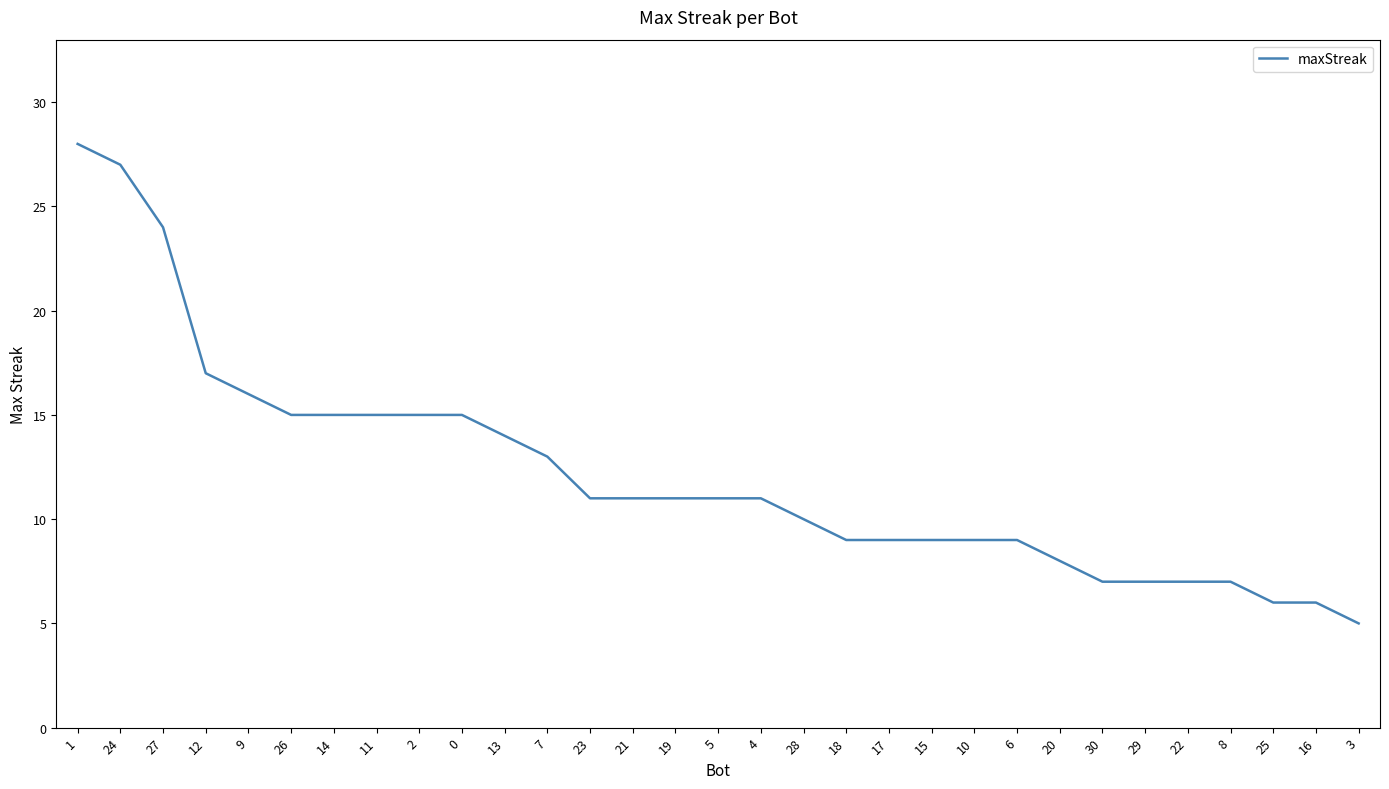

Is this an area chart (filled region under the line)?

No